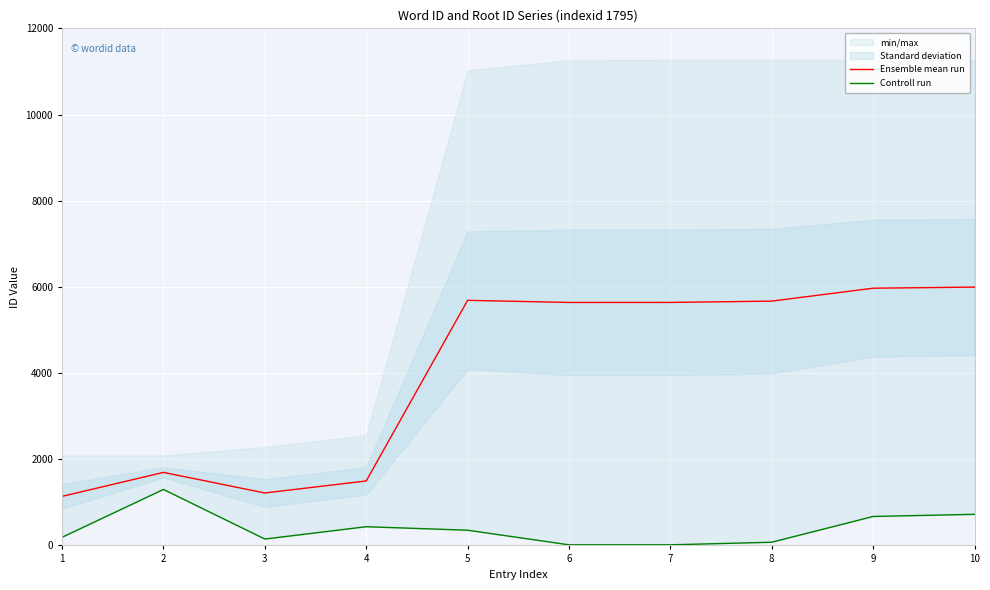

How many values in the Controll run series exceed 353?

4